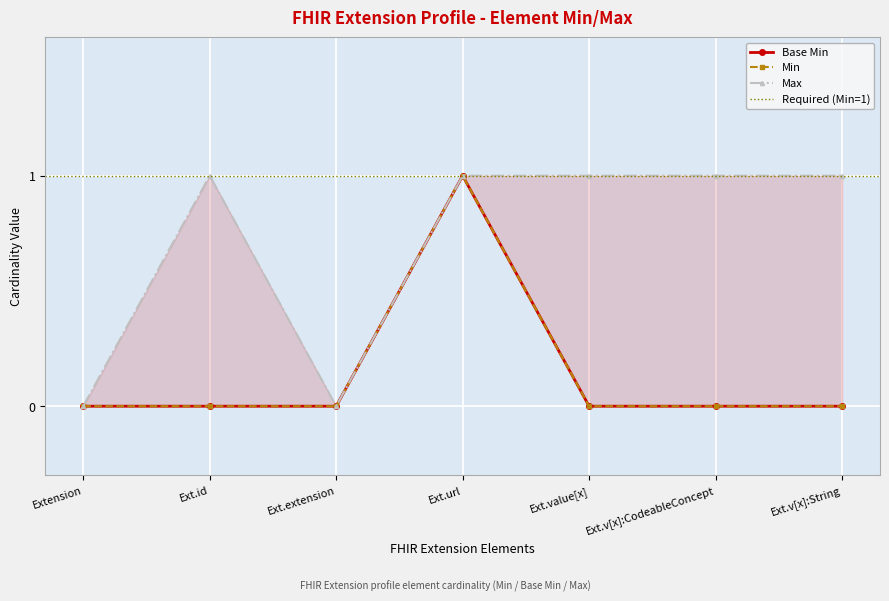

At which label is the value closest to 0?

Extension